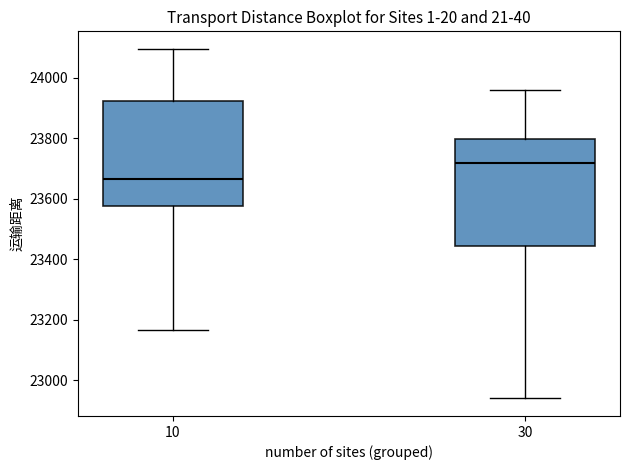

Reading left to right, read every box against the y-axis: the position of its median line, the range the box covers, and the ends of its whiskers. The values are not printed on the chart, so give them approximately, as read against the axis.

10: median 23660, box 23580 to 23920, whiskers 23160 to 24100
30: median 23720, box 23440 to 23800, whiskers 22940 to 23960